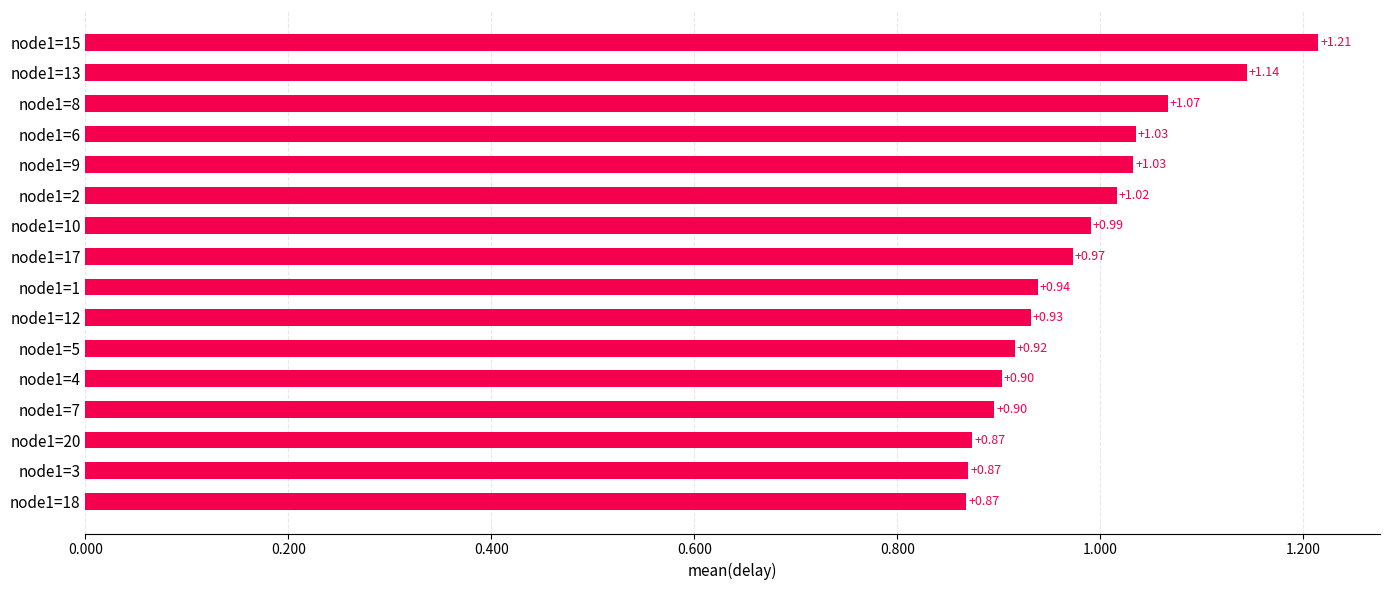

What is the difference between the maximum and minimum values?

0.3